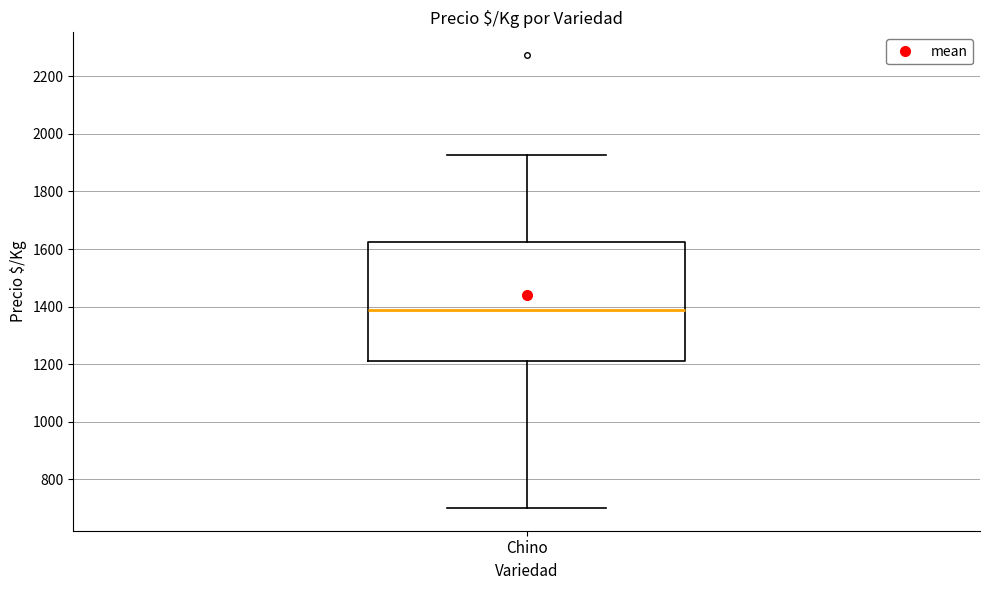

Where does the upper whisker of the box for Chino end on the y-axis? The values are not printed on the chart, so give them approximately, as read against the axis.

1920